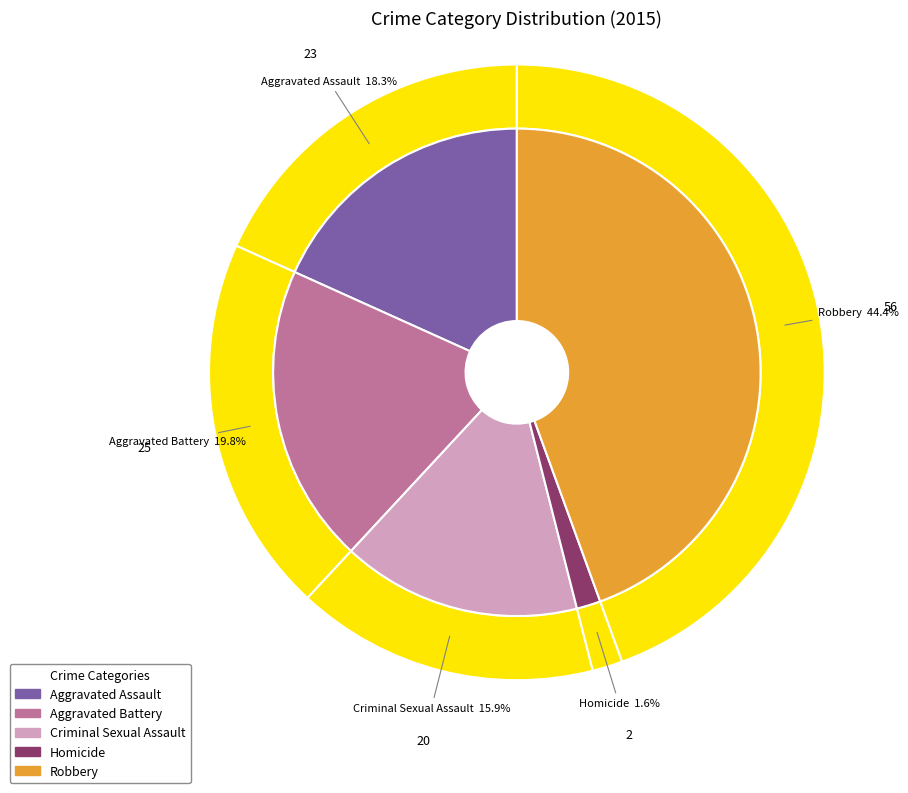

Is there any slice that represents more than half of the pie?

No